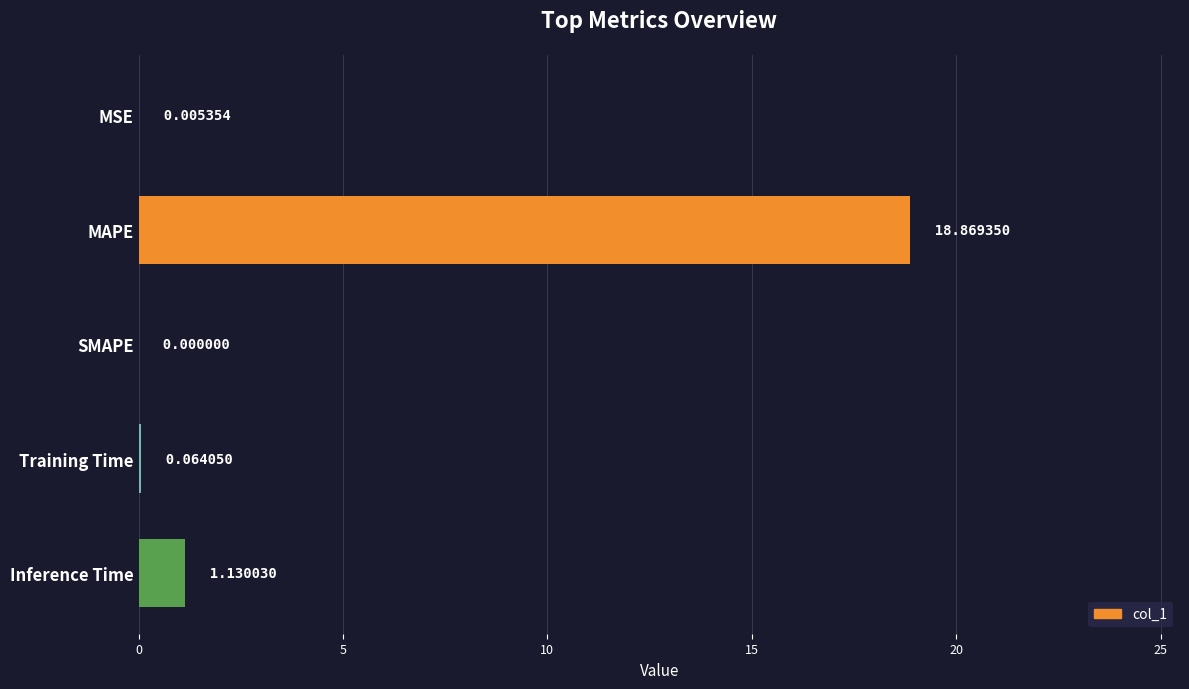

Which category has the highest value across all series?

MAPE